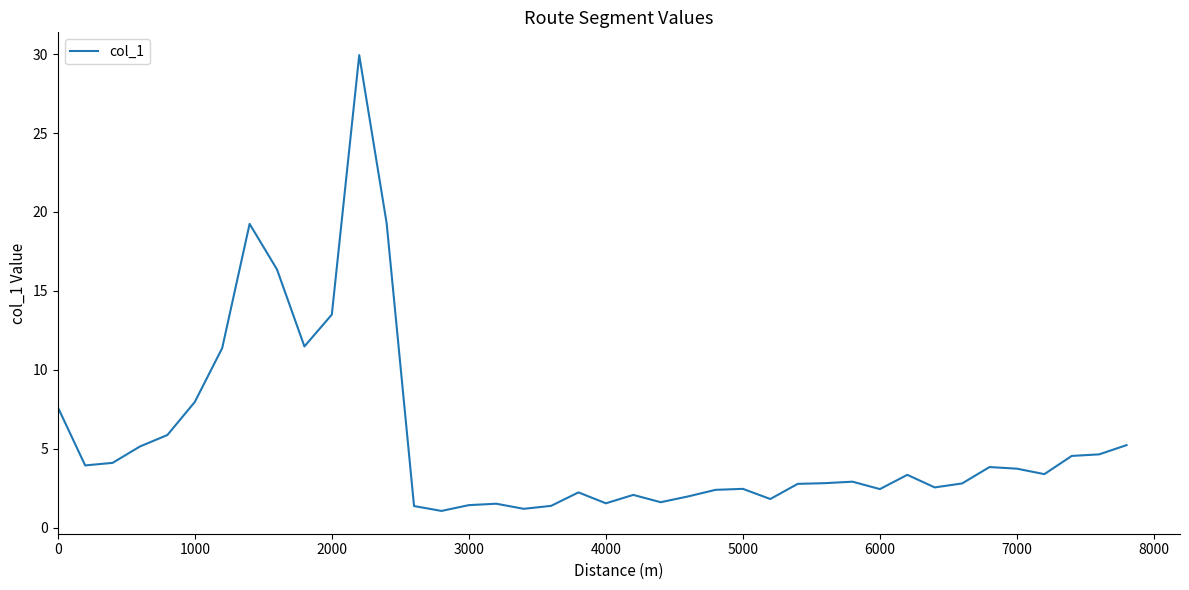

What is the difference between the maximum and minimum values?

28.9